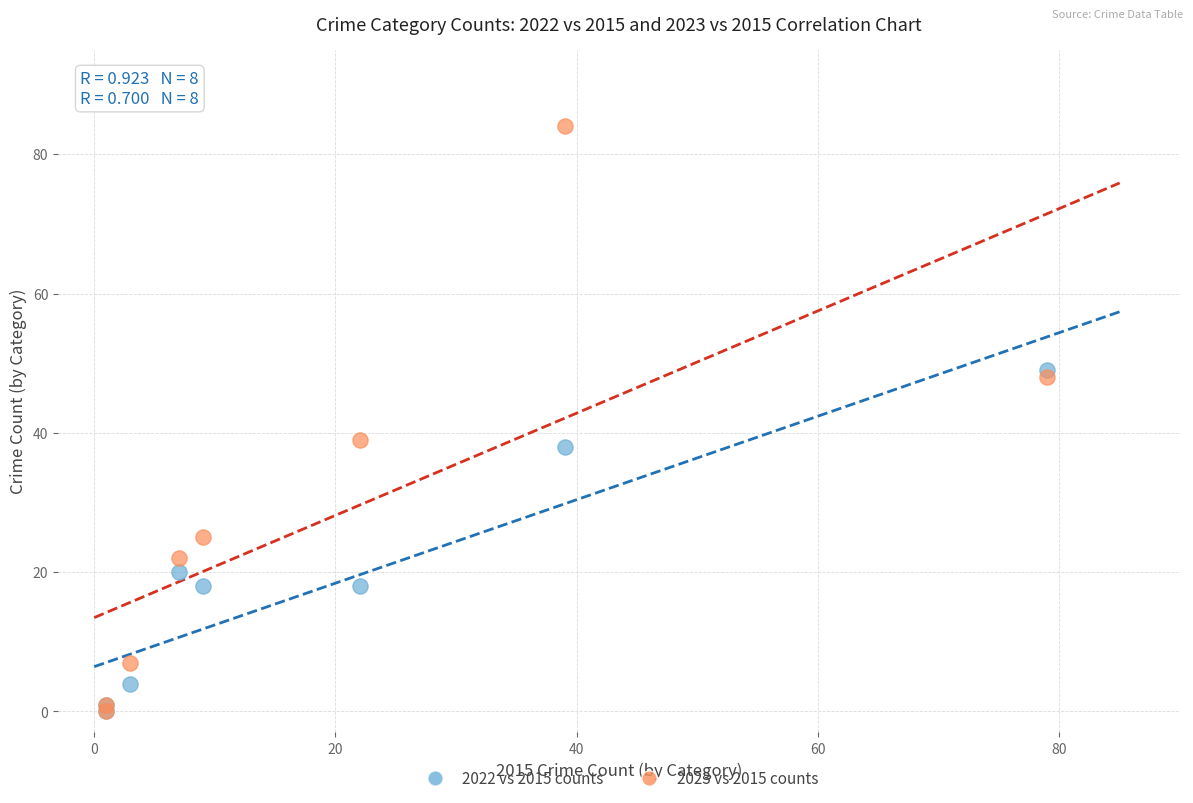

In the 2023 vs 2015 counts series, what Y value is closest to 42?

39